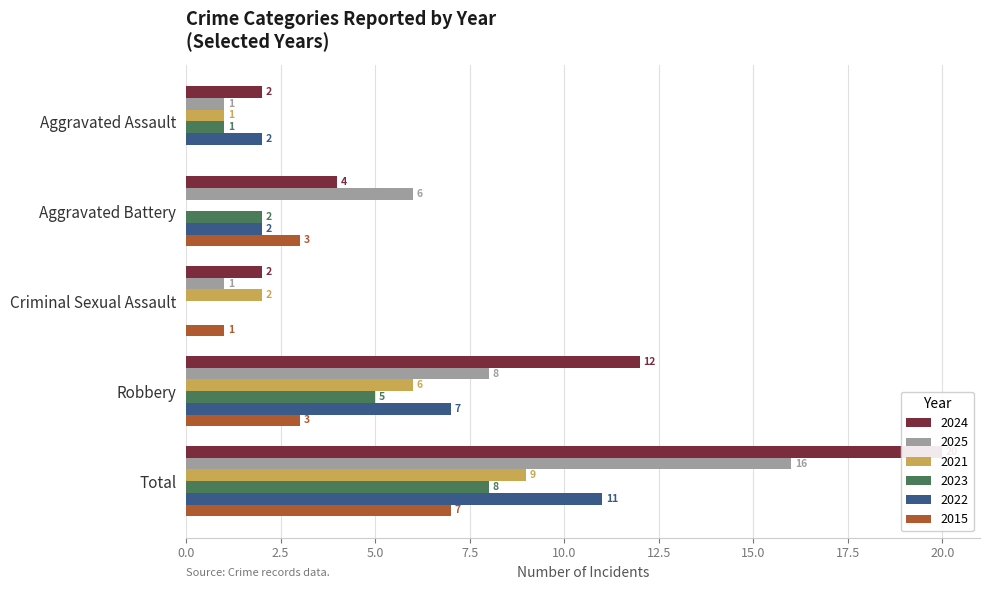

Which category has the highest value in the 2023 series?

Total